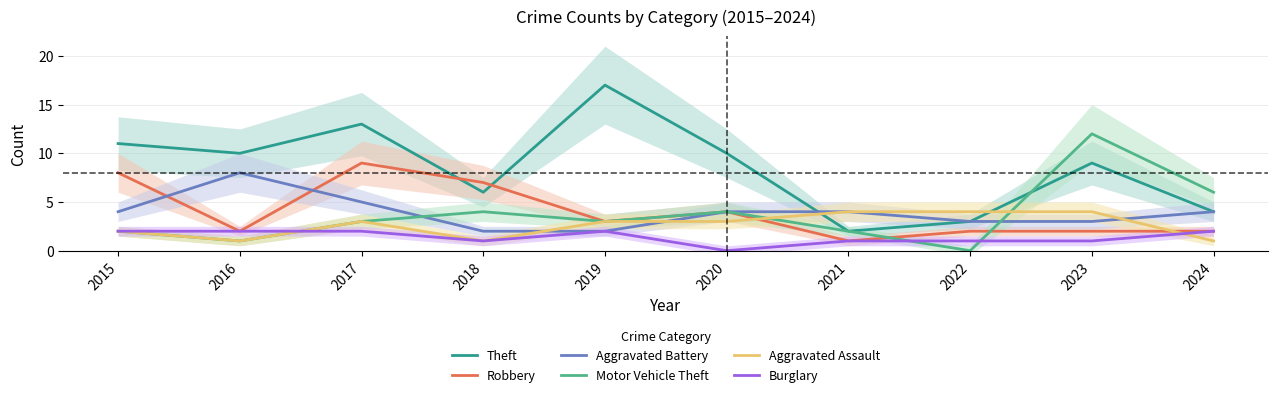

Reading left to right, transcribe all the data shown in this chart.

Theft: 11	10	13	6	17	10	2	3	9	4
Robbery: 8	2	9	7	3	4	1	2	2	2
Aggravated Battery: 4	8	5	2	2	4	4	3	3	4
Motor Vehicle Theft: 2	1	3	4	3	4	2	0	12	6
Aggravated Assault: 2	1	3	1	3	3	4	4	4	1
Burglary: 2	2	2	1	2	0	1	1	1	2